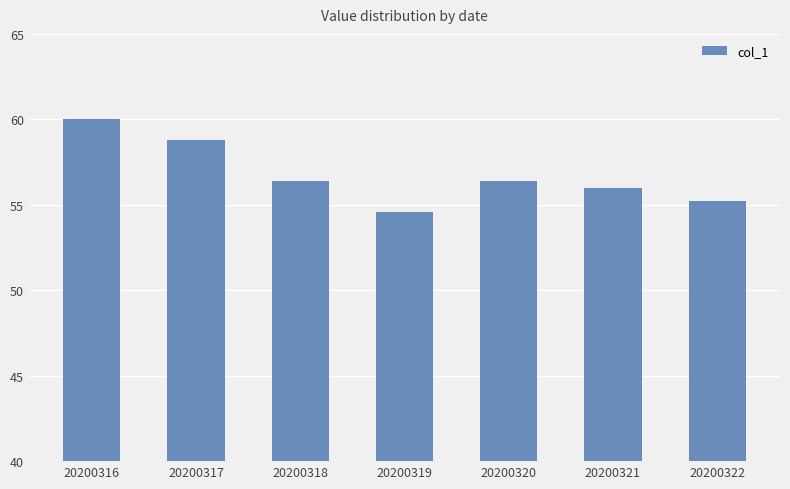

True or false: the data shows 18.1 at 20200318.

False